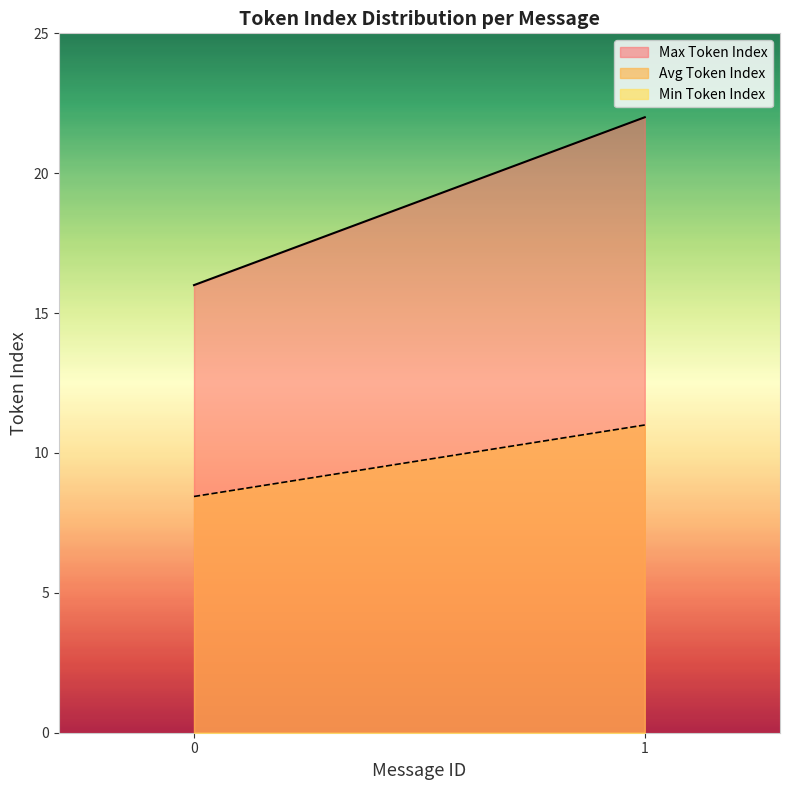

True or false: Avg Token Index has a value of 17.5 at 1.

False